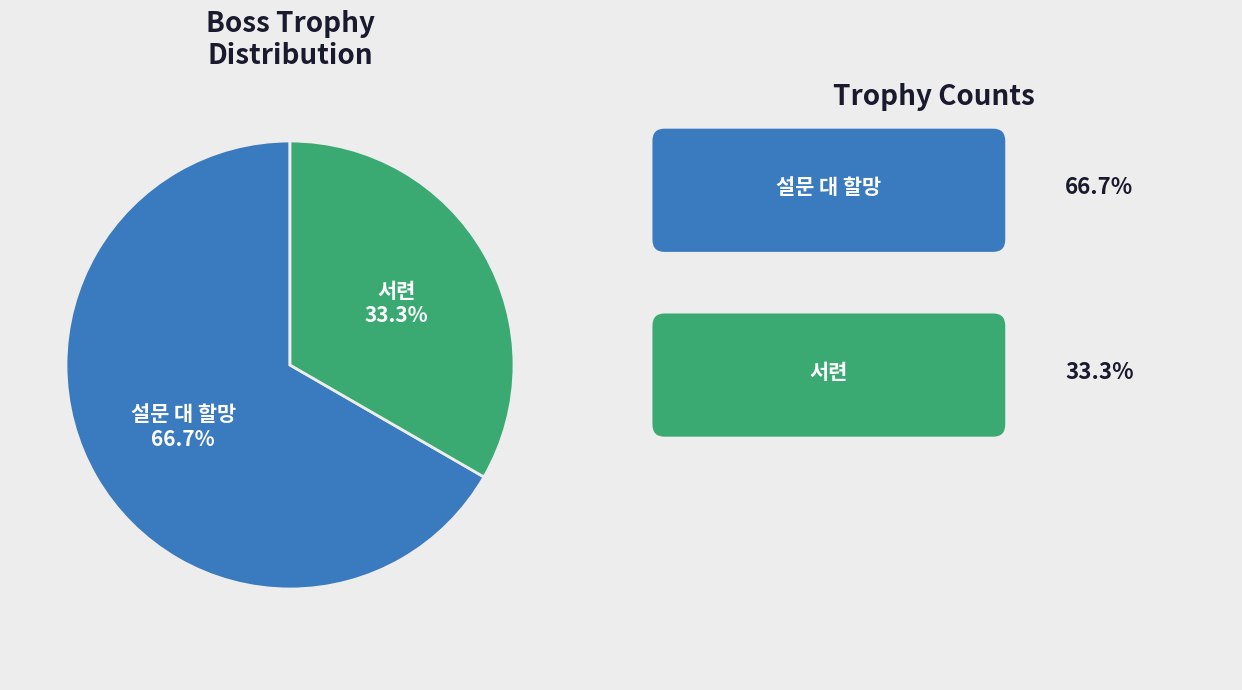

Is there any slice that represents more than half of the pie?

Yes